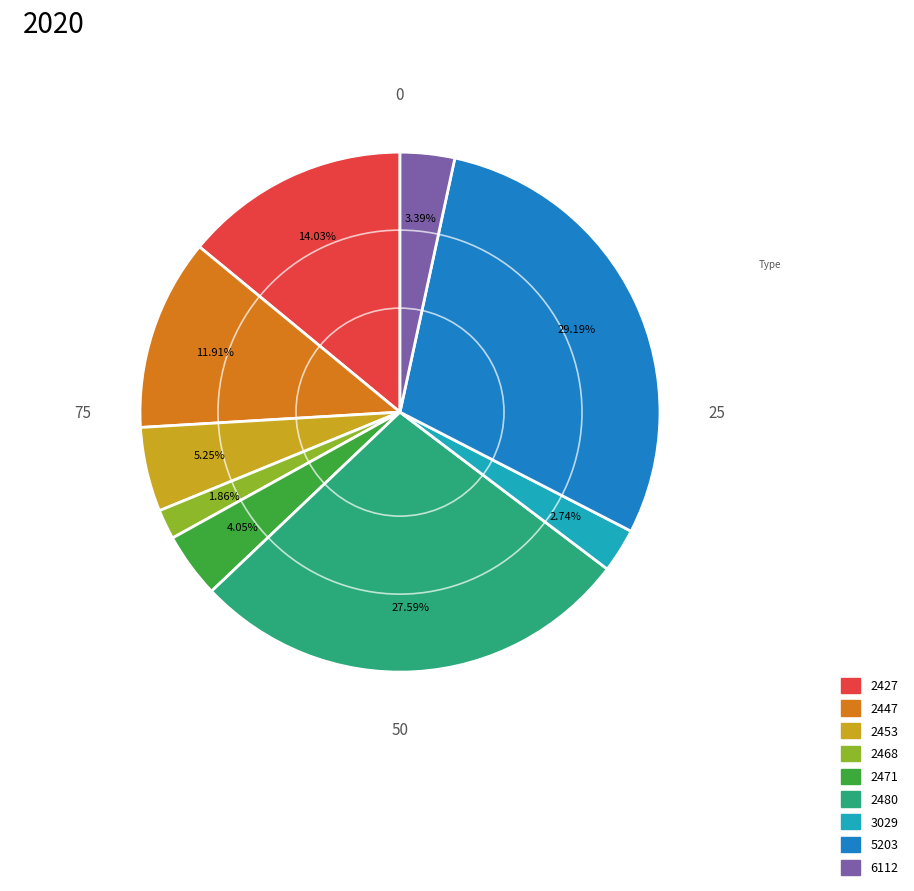

How many slices are in this pie chart?

9